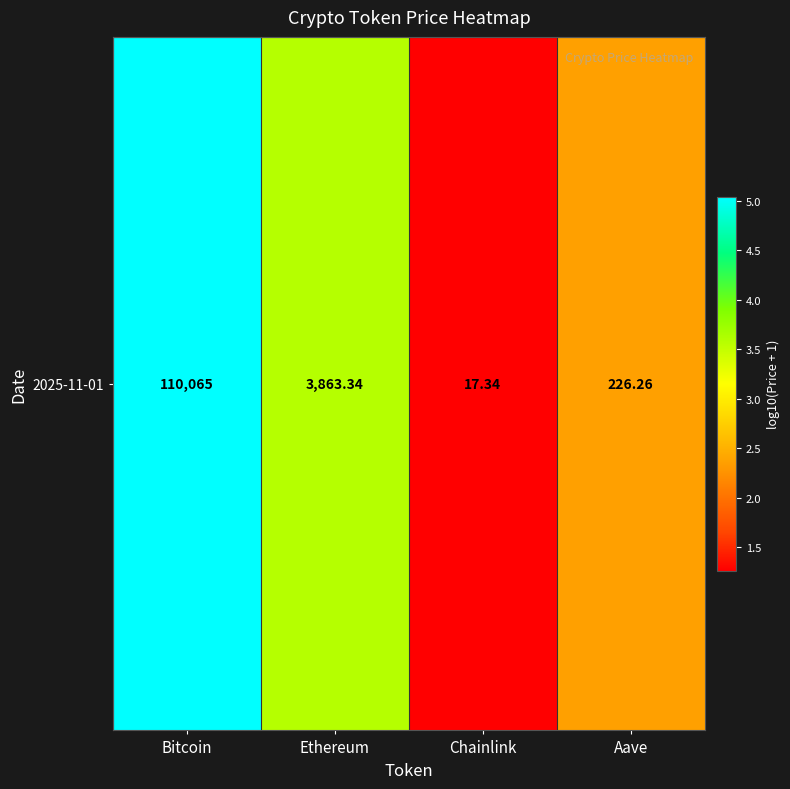

What is the minimum value shown in the chart?

1.3